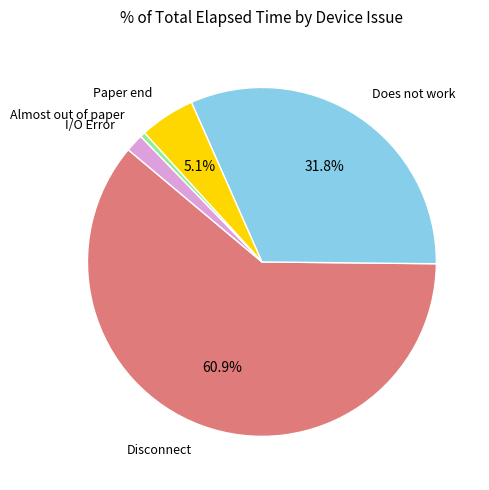

How many segments does this pie chart have?

5